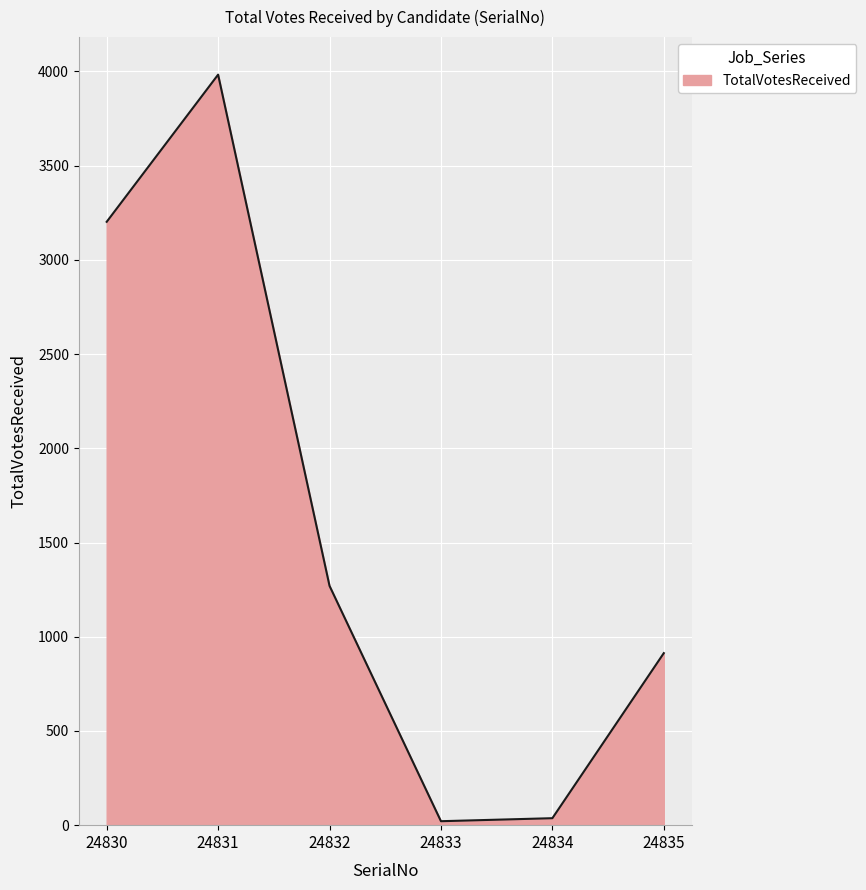

What is the minimum value shown in the chart?

21